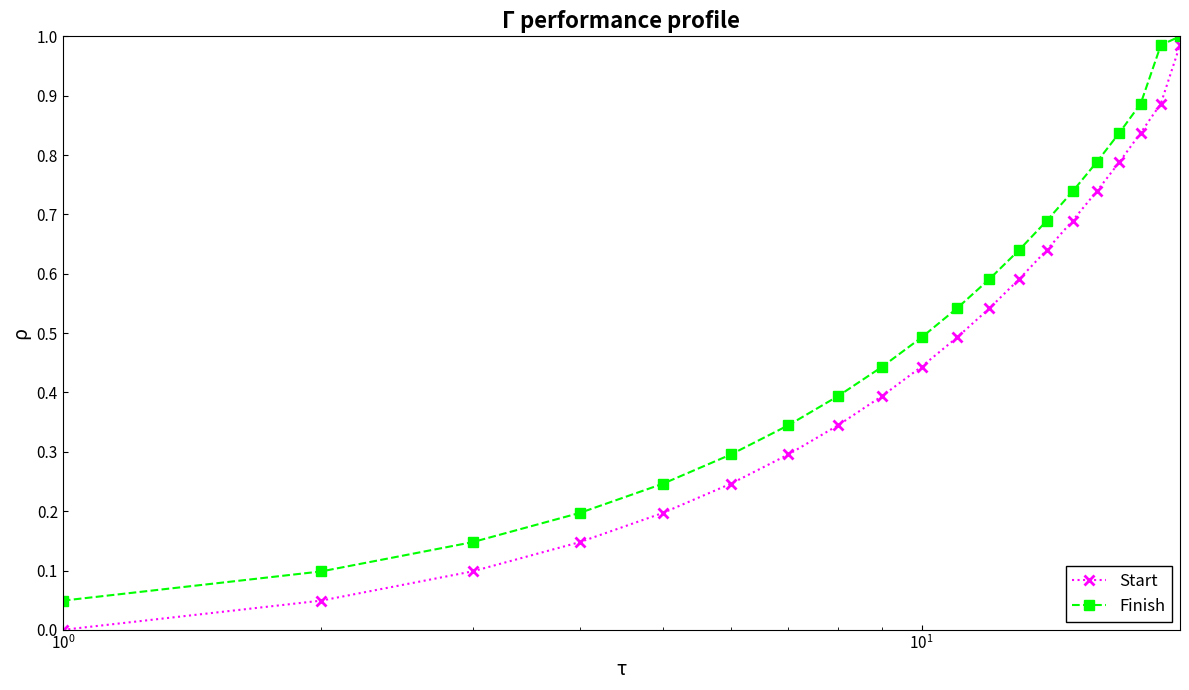

Which series has the largest total across all categories?

Finish